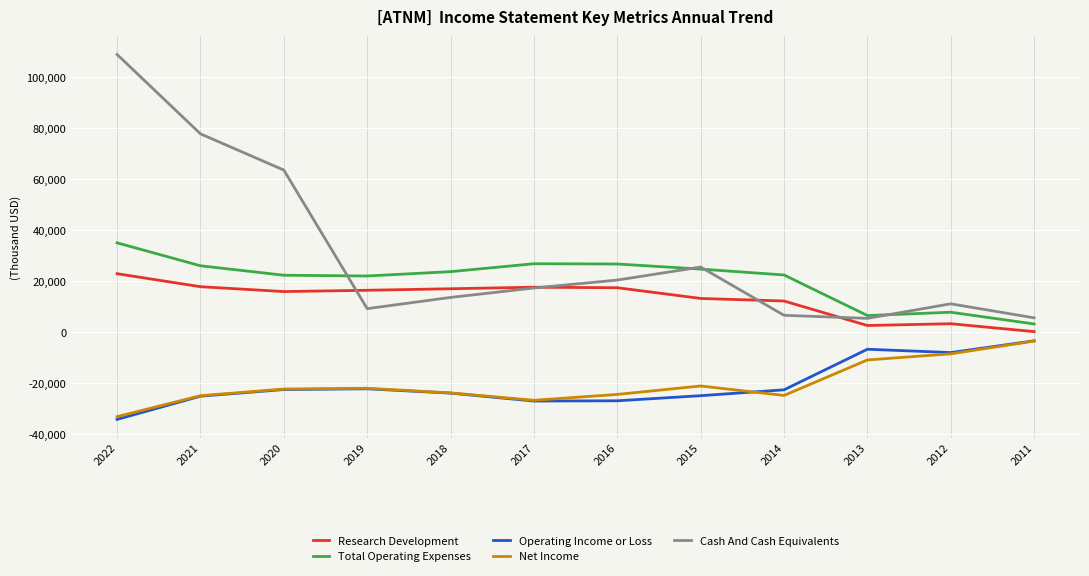

Between 2022 and 2017, which series saw the biggest shift?

Cash And Cash Equivalents